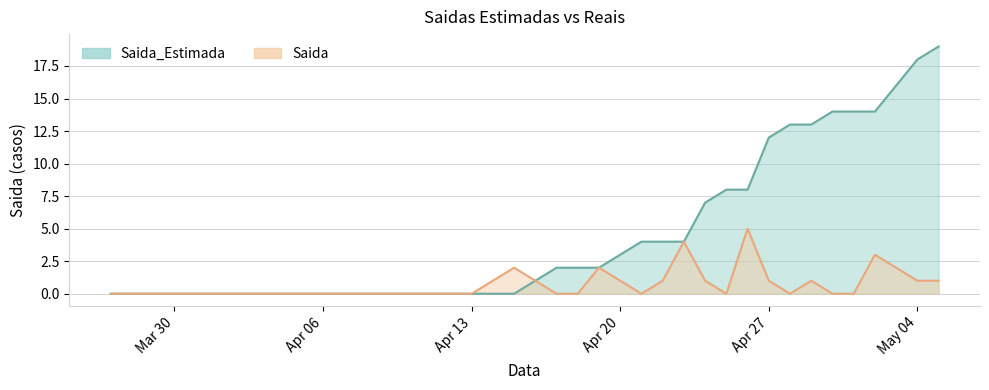

Which series has the largest total across all categories?

Saida_Estimada